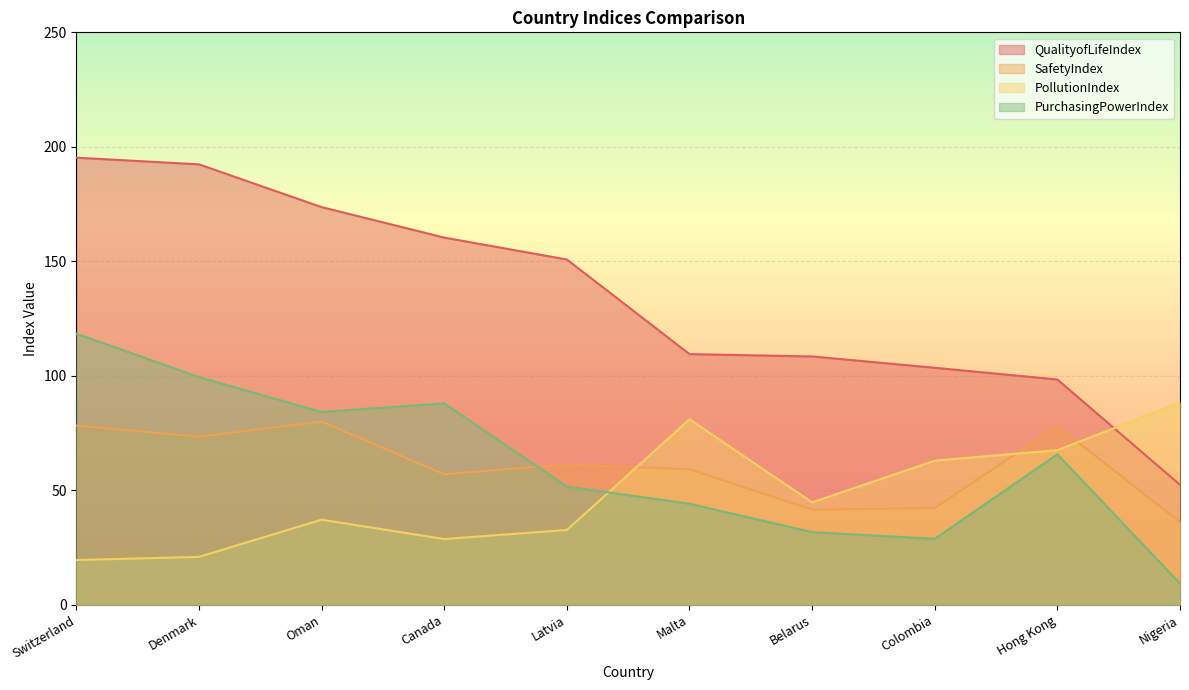

Which series changed the most between Canada and Belarus?

PurchasingPowerIndex